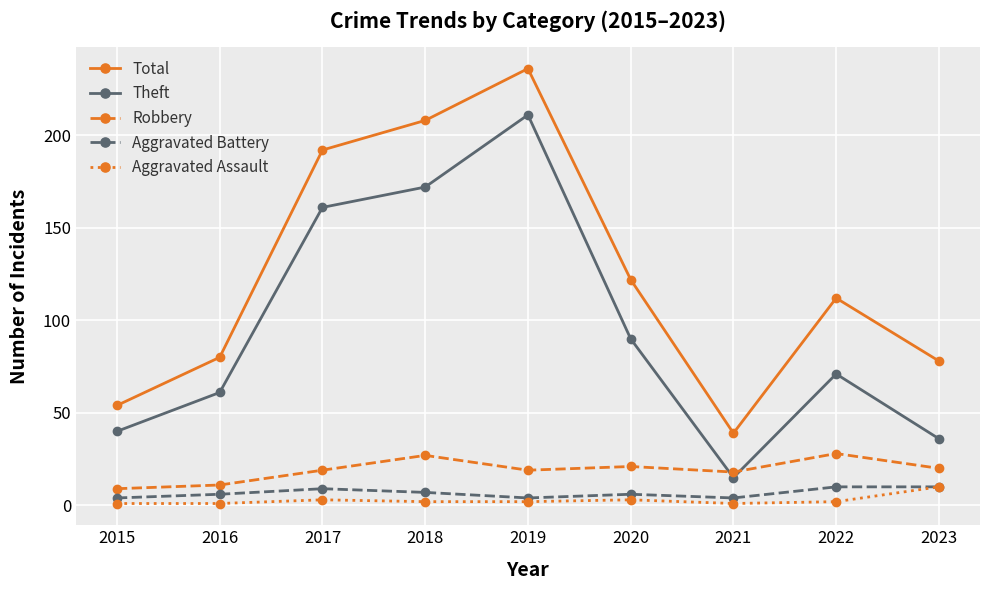

True or false: Aggravated Battery and Theft cross at least once.

False